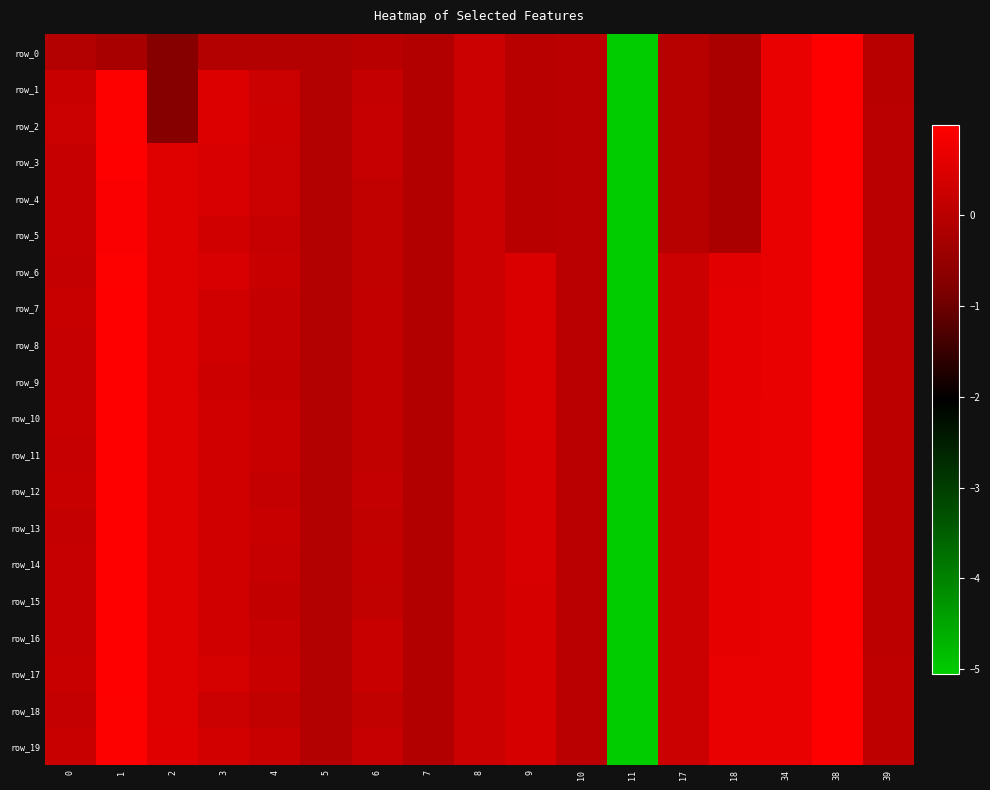

The row_18 series shows 0.2 at 3. True or false?

False